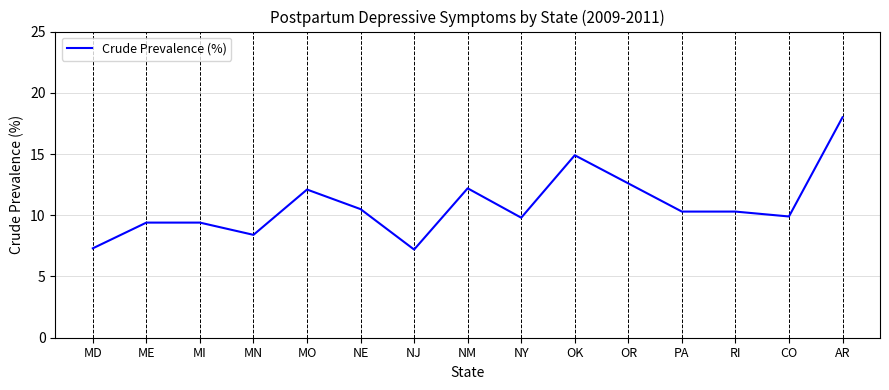

Read the value at MI.

9.4